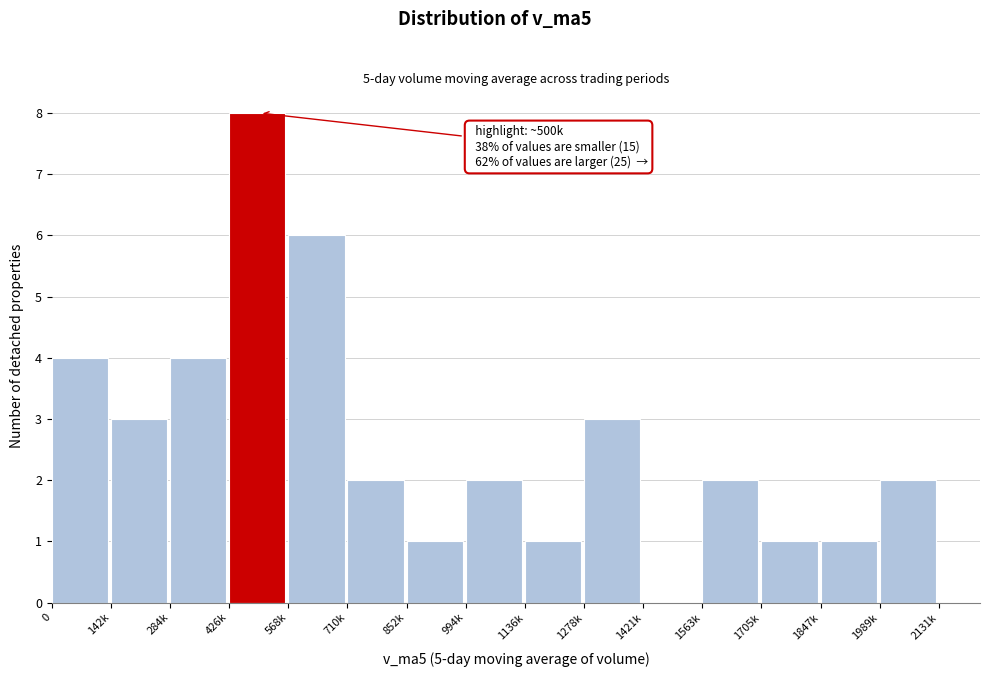

Reading right to left, what are all the values shown in this chart?

1989k=2	1847k=1	1705k=1	1563k=2	1421k=0	1278k=3	1136k=1	994k=2	852k=1	710k=2	568k=6	426k=8	284k=4	142k=3	0=4